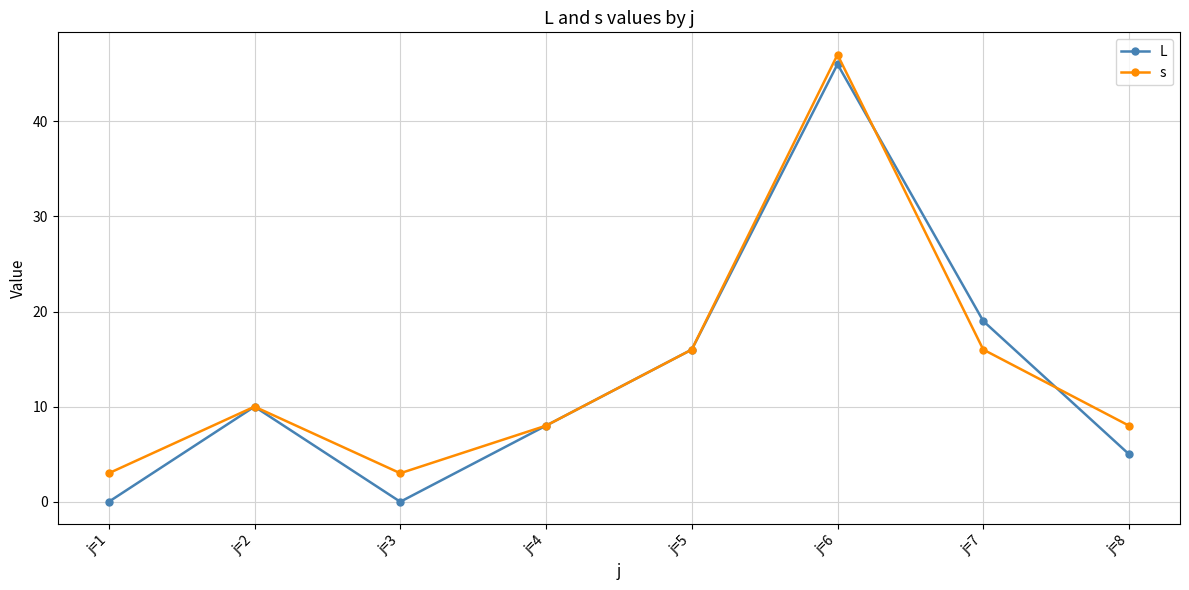

How many interior local valleys does the s series have?

1